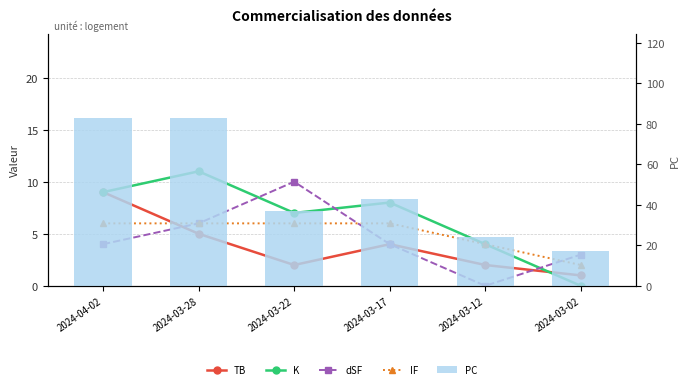

What is the difference between the IF values at 2024-04-02 and 2024-03-12?

2